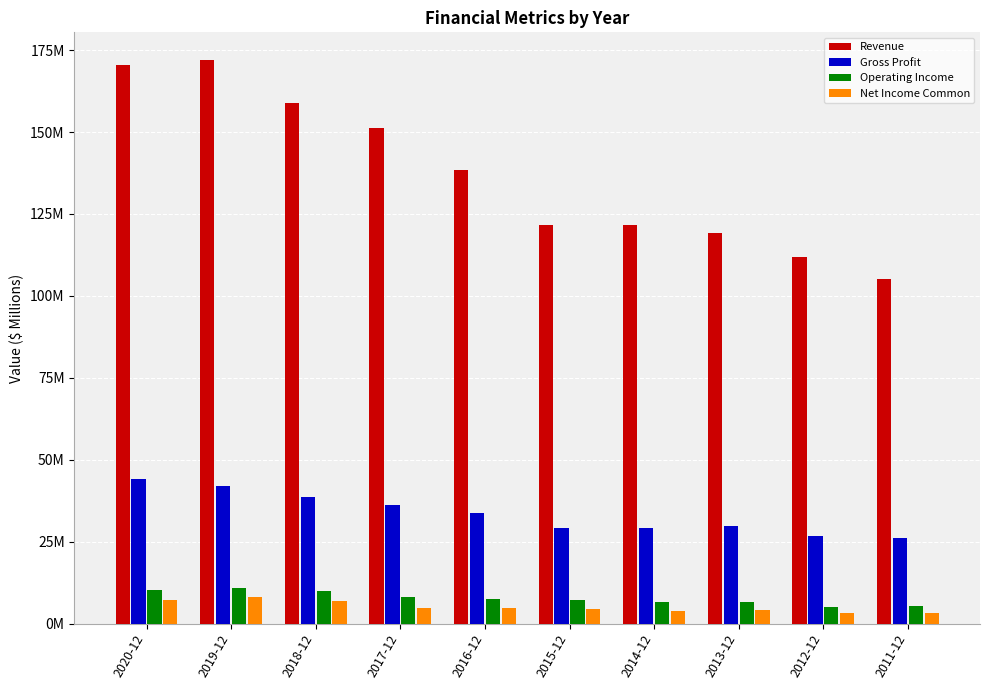

Which category has the highest value across all series?

2019-12